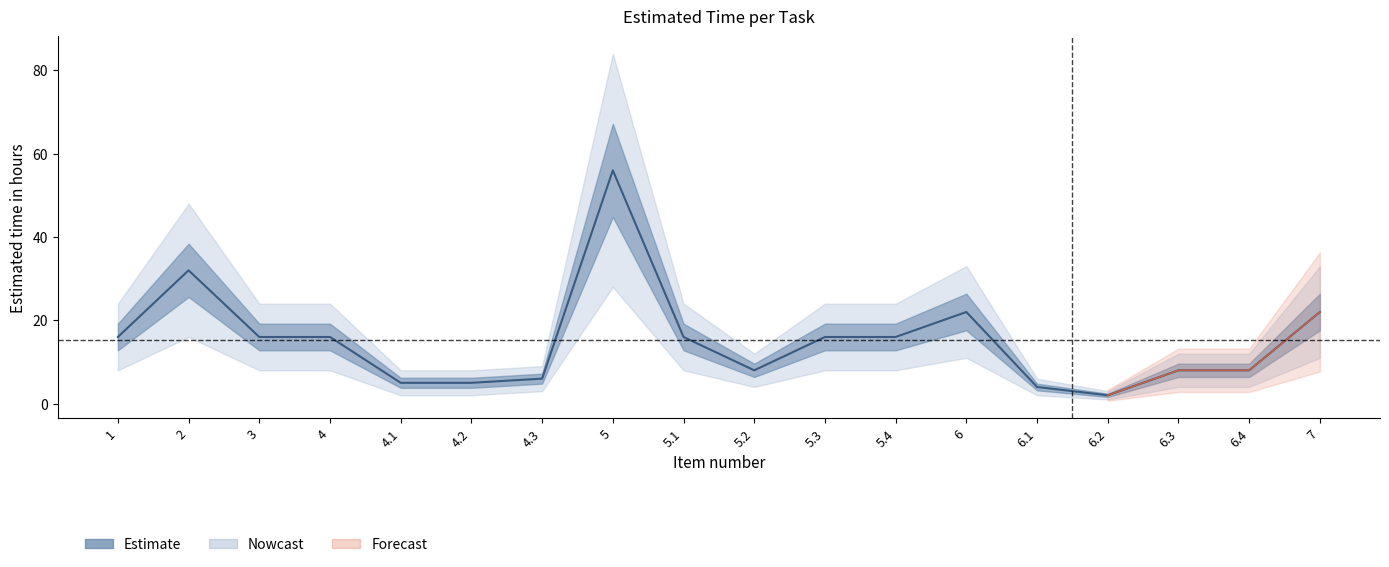

What is the label of the 11th point from the right?

5